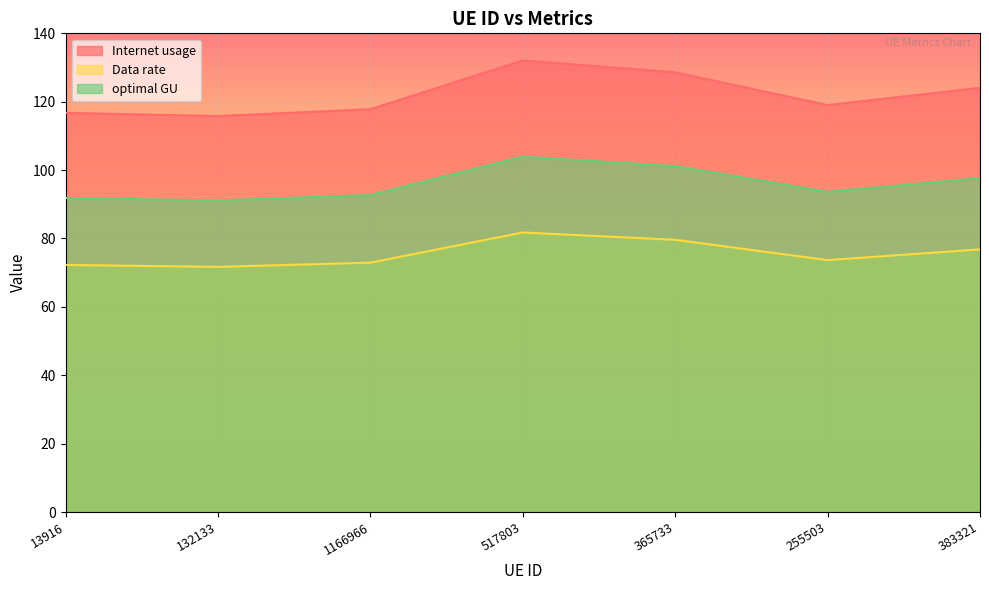

What position from the right is 517803?

4